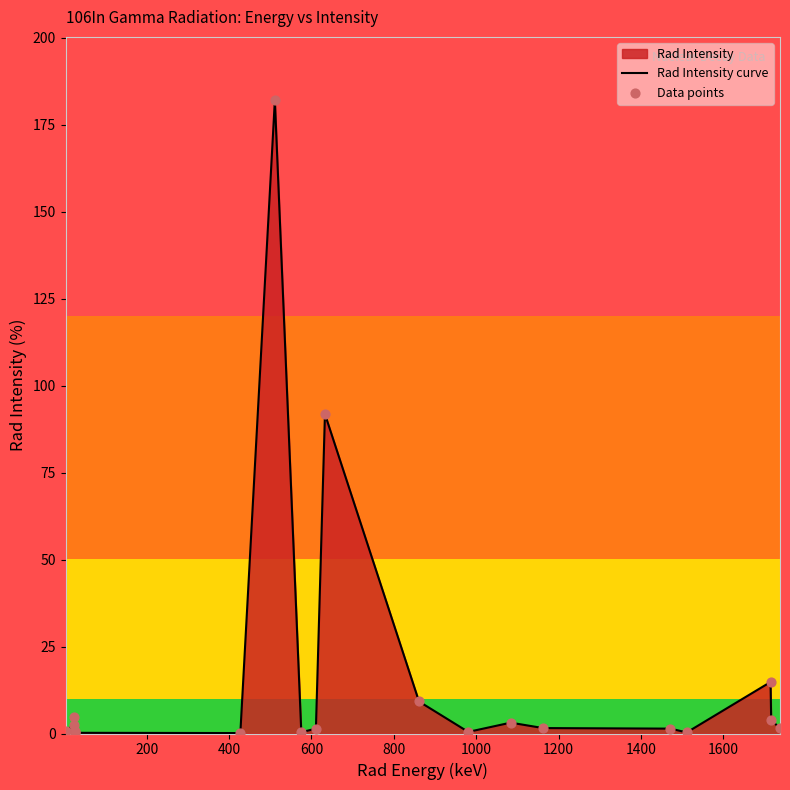

Which series reaches the maximum Y coordinate?

Rad Intensity curve